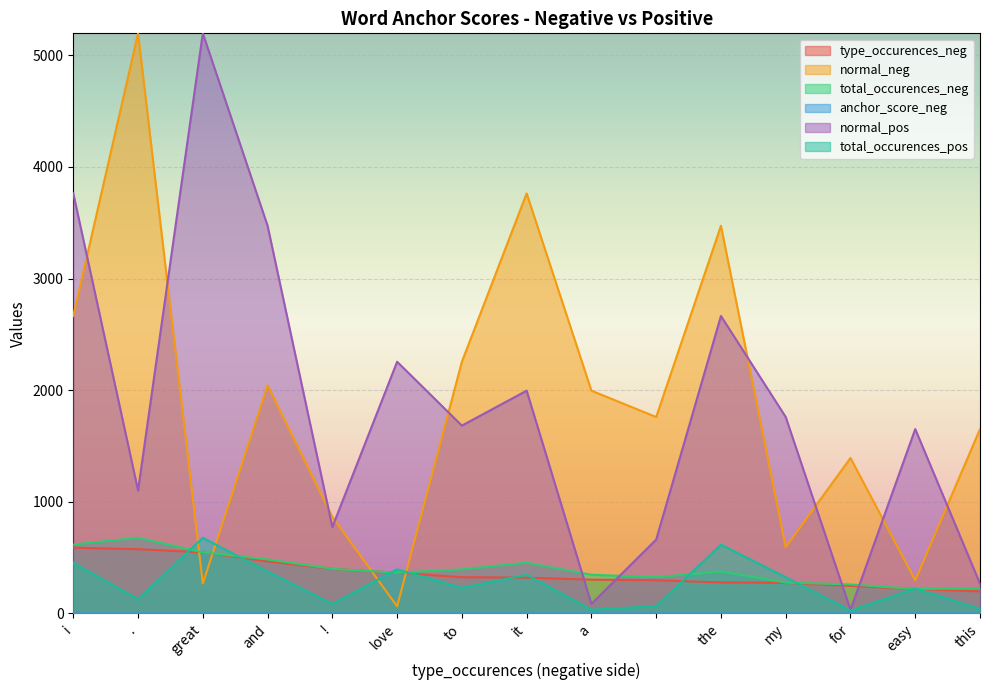

What is the sum of all type_occurences_neg values?

5406.0